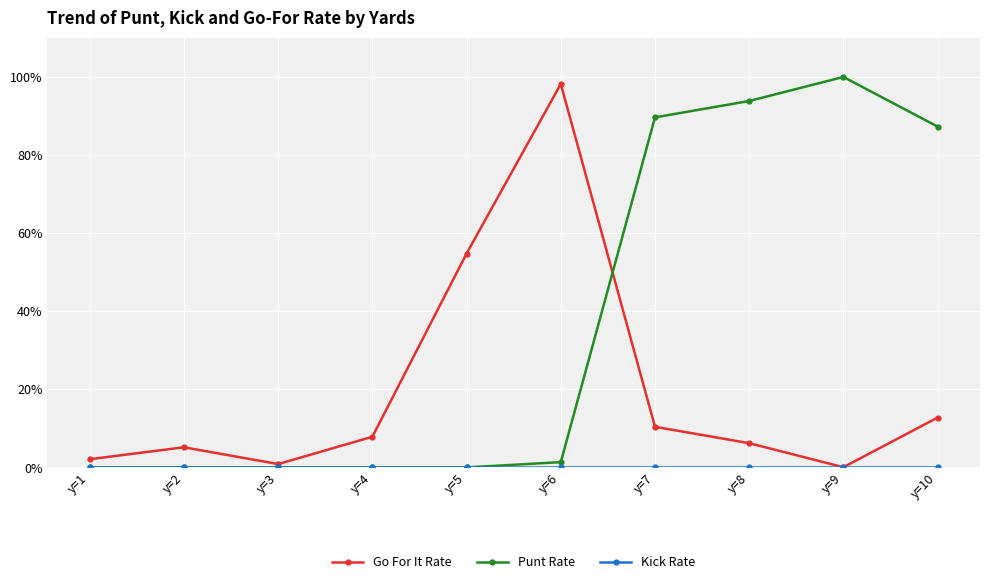

Does the chart have visible grid lines?

Yes